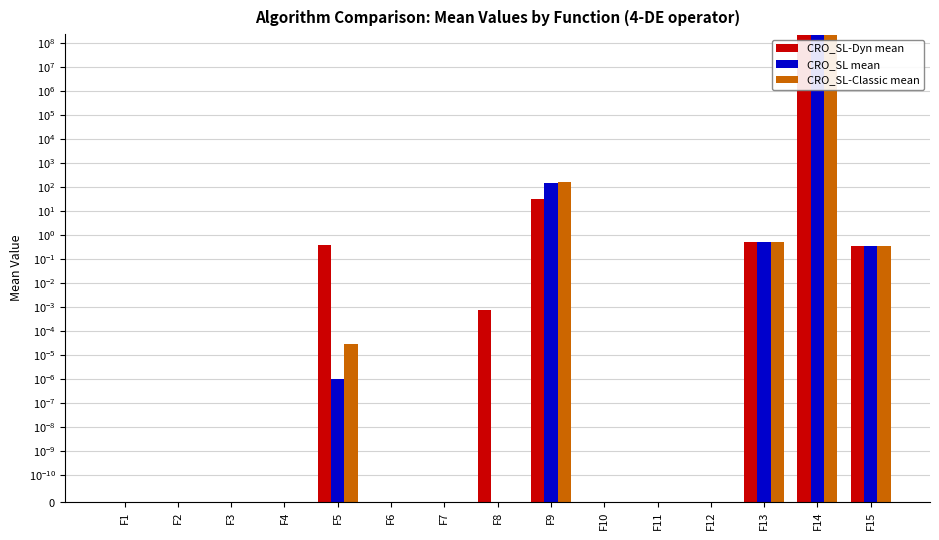

Which series changed the most between F4 and F13?

CRO_SL mean